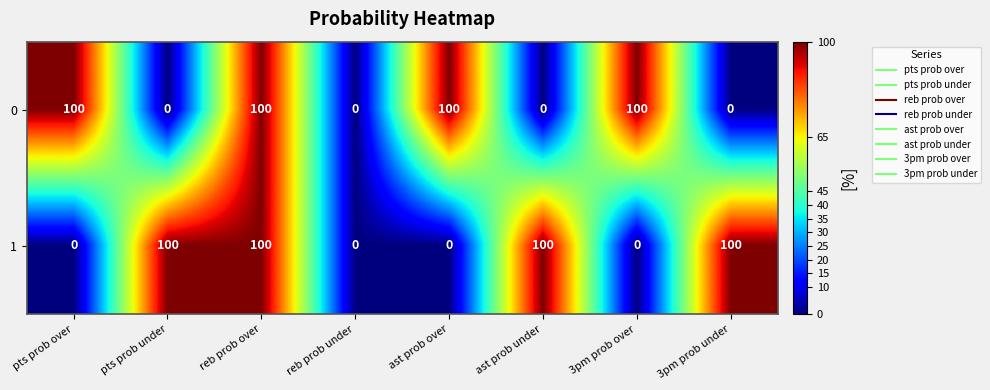

What is the spread (max minus min) of values at 3pm prob under?

100